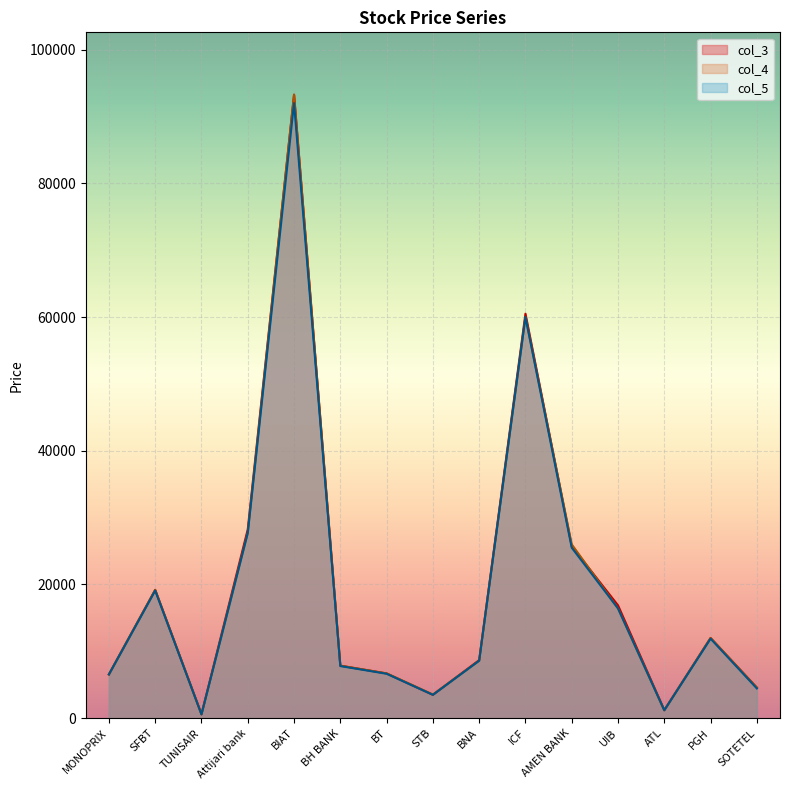

What position from the left is UIB?

12